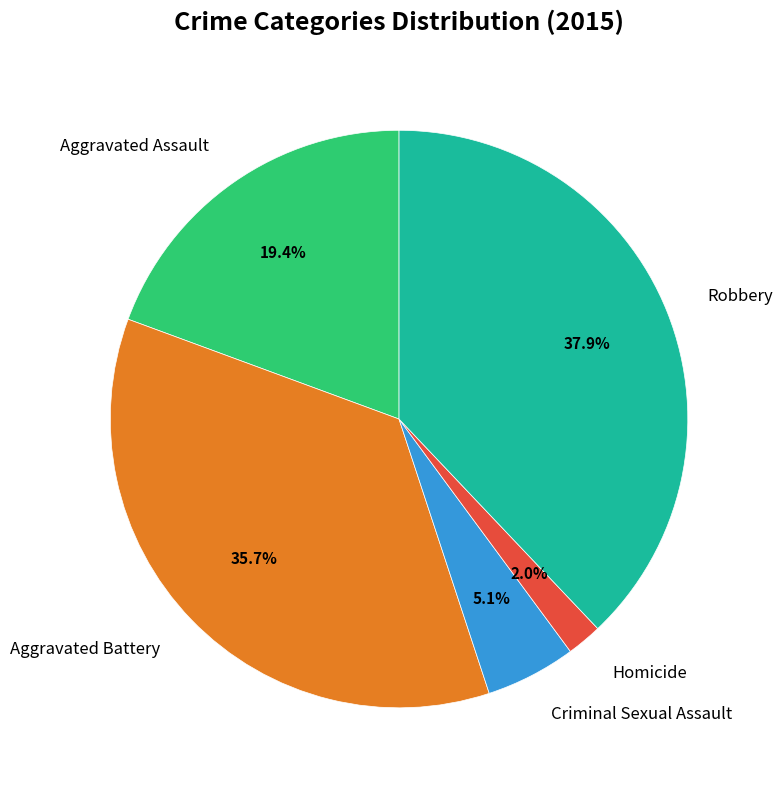

Which slice is the smallest?

Homicide